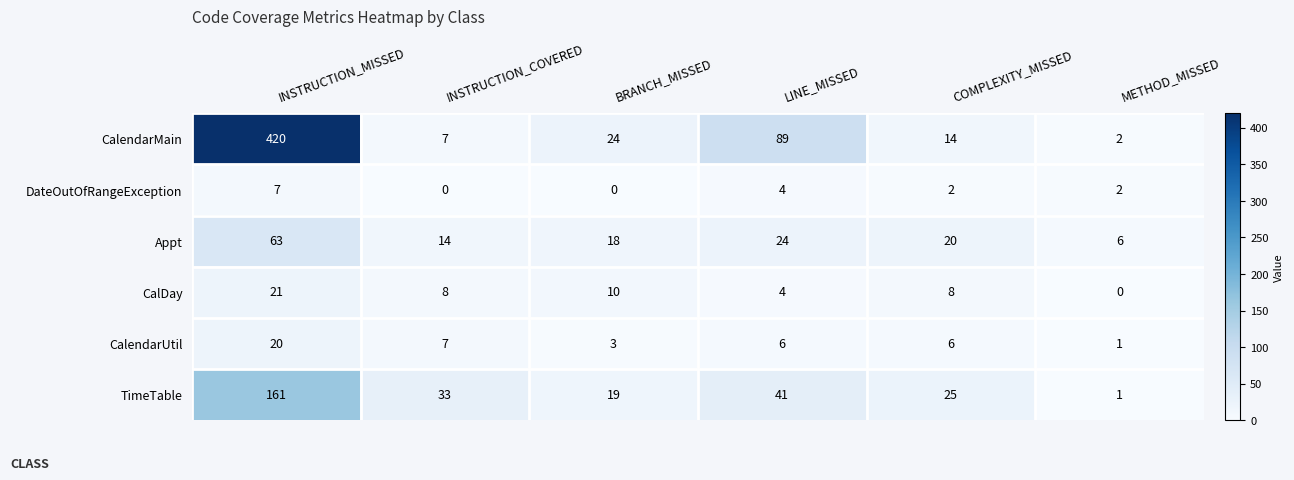

Which series changed the most between INSTRUCTION_COVERED and COMPLEXITY_MISSED?

TimeTable